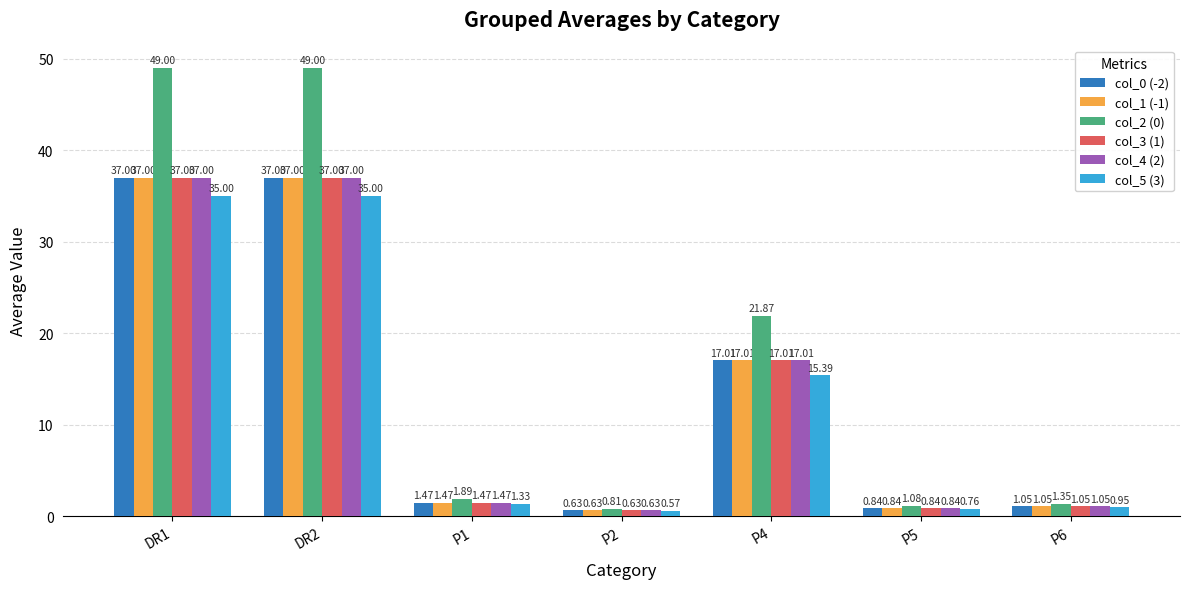

What is the label of the 1st bar from the left?

DR1